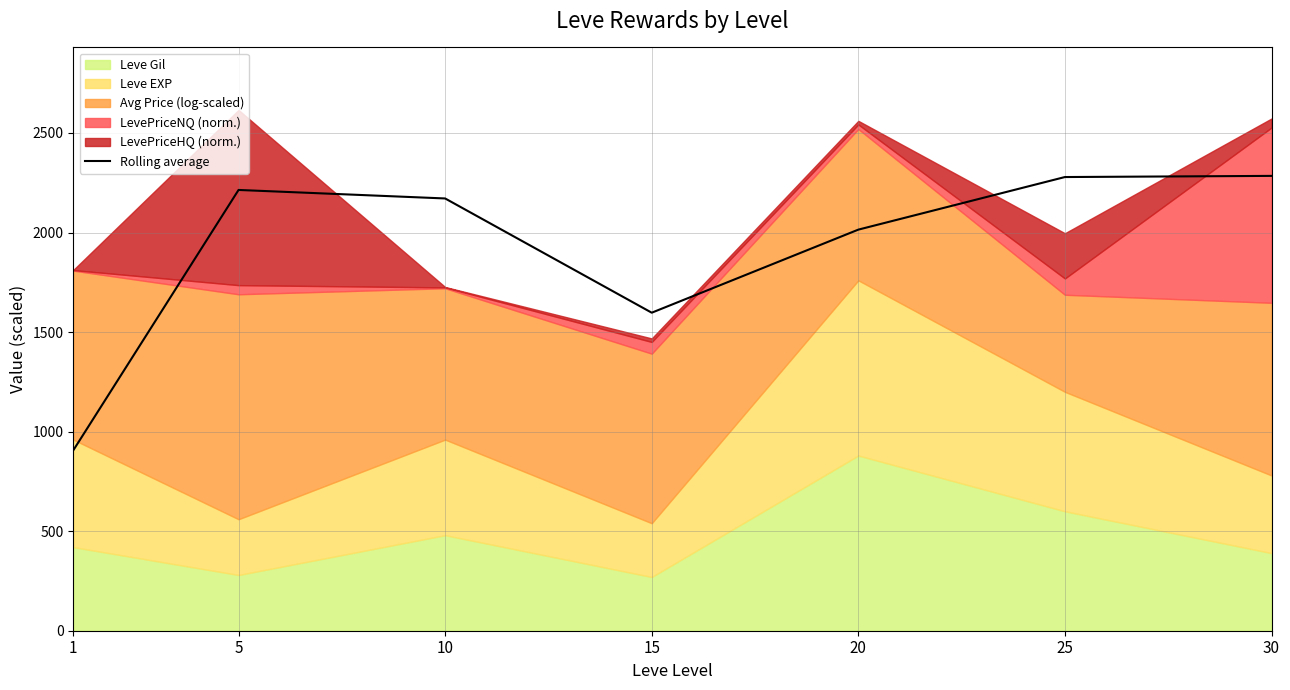

The chart shows a value of 2014.5 at 20. True or false?

True